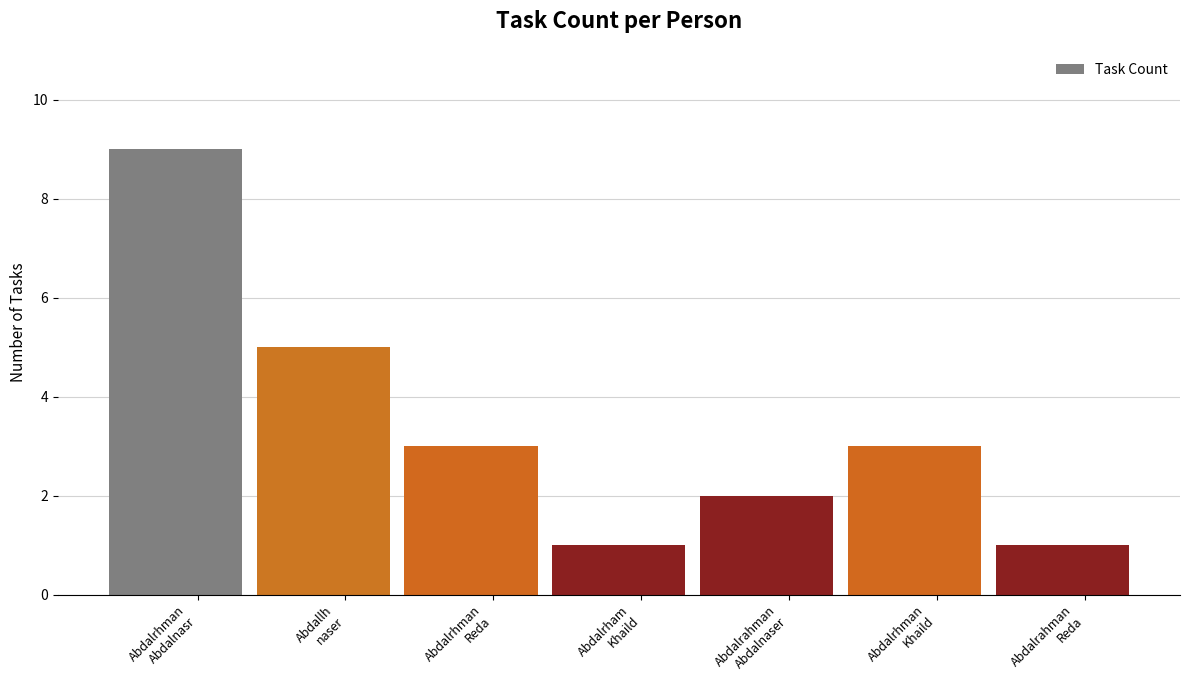

How many bars are there in total?

7